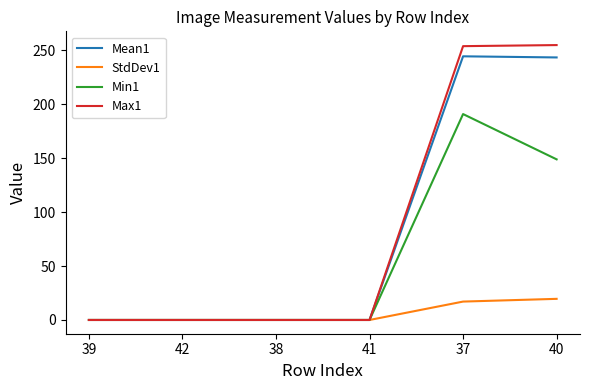

How many lines are shown in the chart?

4